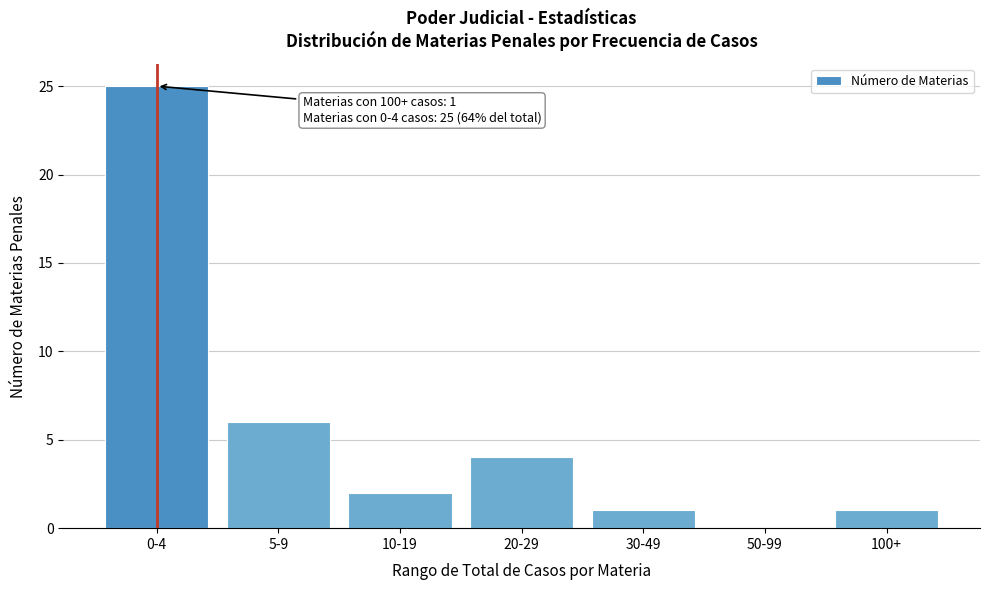

Reading left to right, extract all data points from this chart.

0-4=25	5-9=6	10-19=2	20-29=4	30-49=1	50-99=0	100+=1